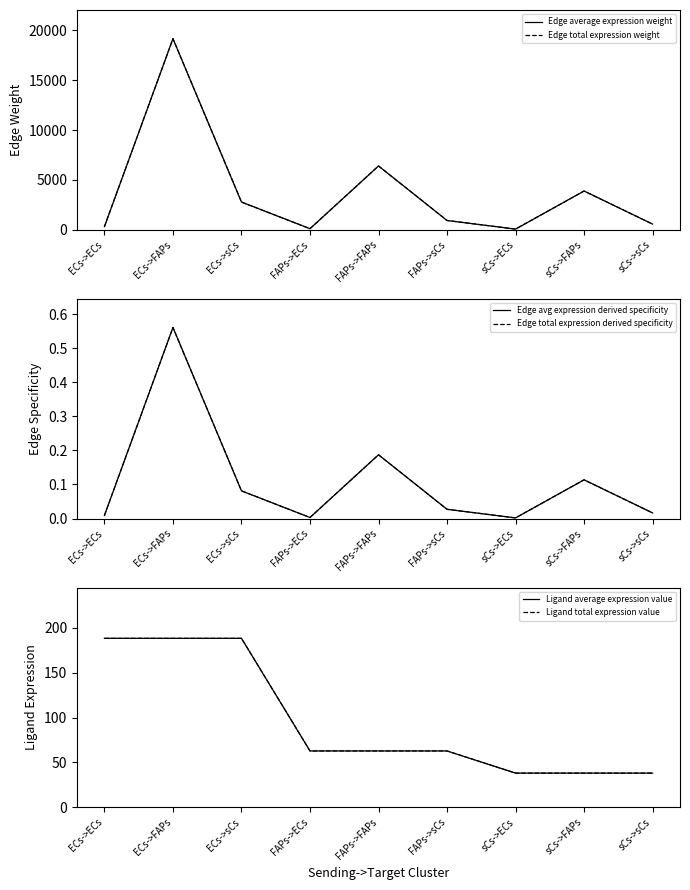

The value of Ligand total expression value at ECs->FAPs is 188.2. True or false?

True